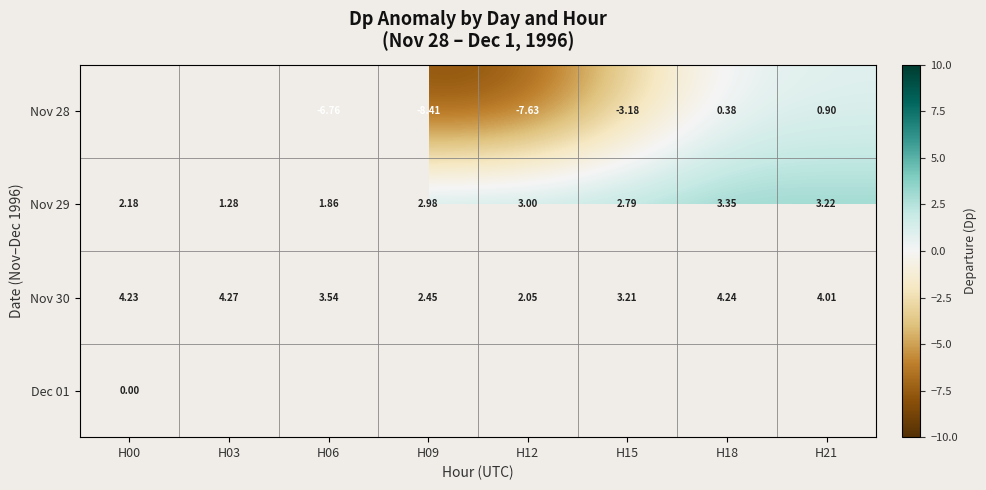

What is the spread (max minus min) of values at H09?

11.4